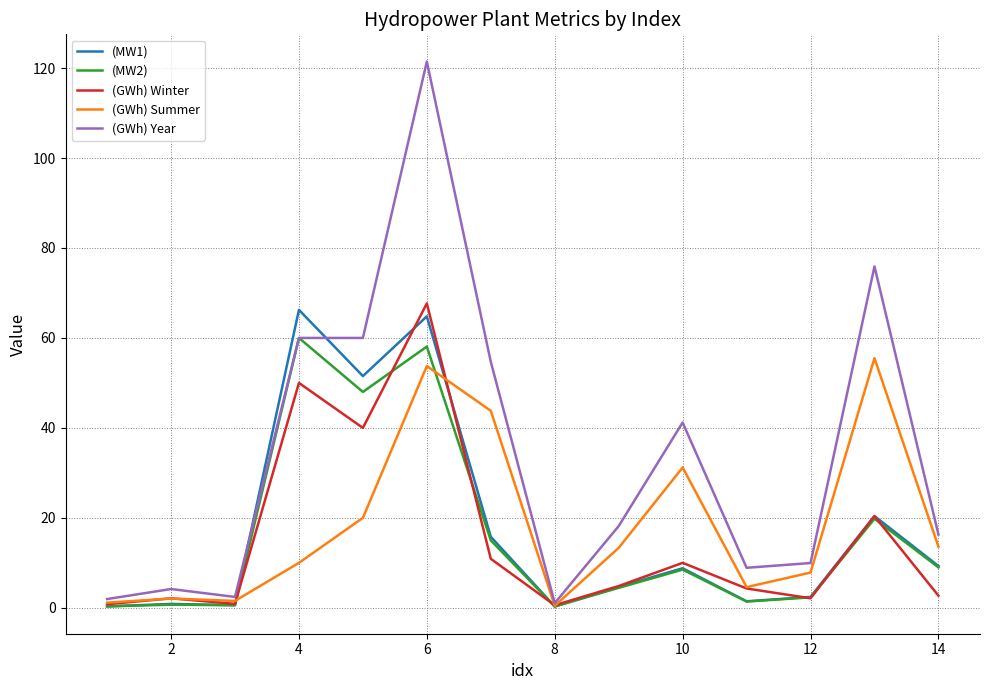

What are all the series names shown in the legend?

(MW1), (MW2), (GWh) Winter, (GWh) Summer, (GWh) Year